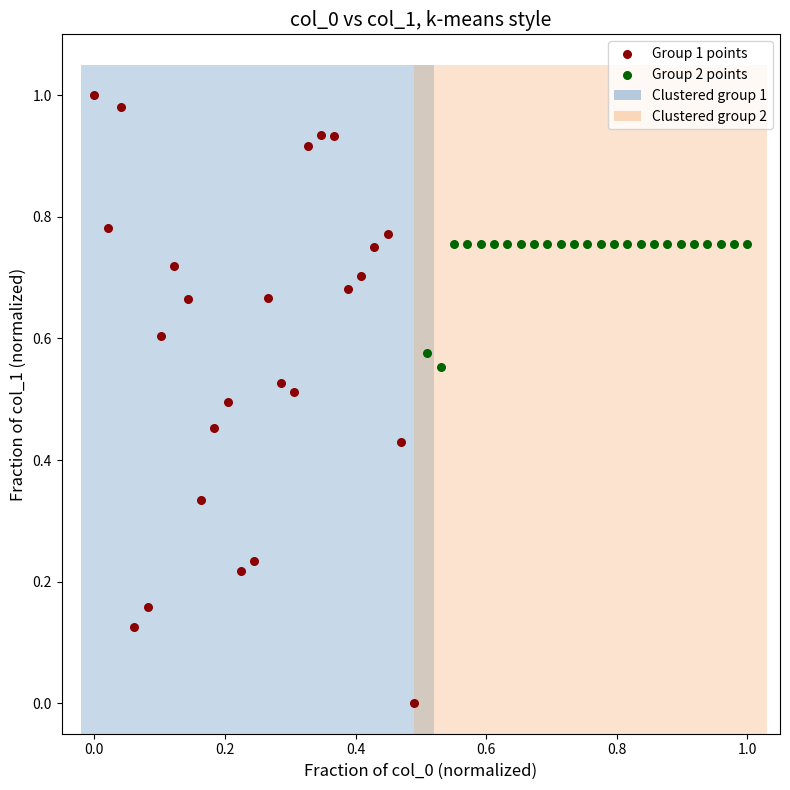

Which series has the largest Y range (max minus min)?

Group 1 points